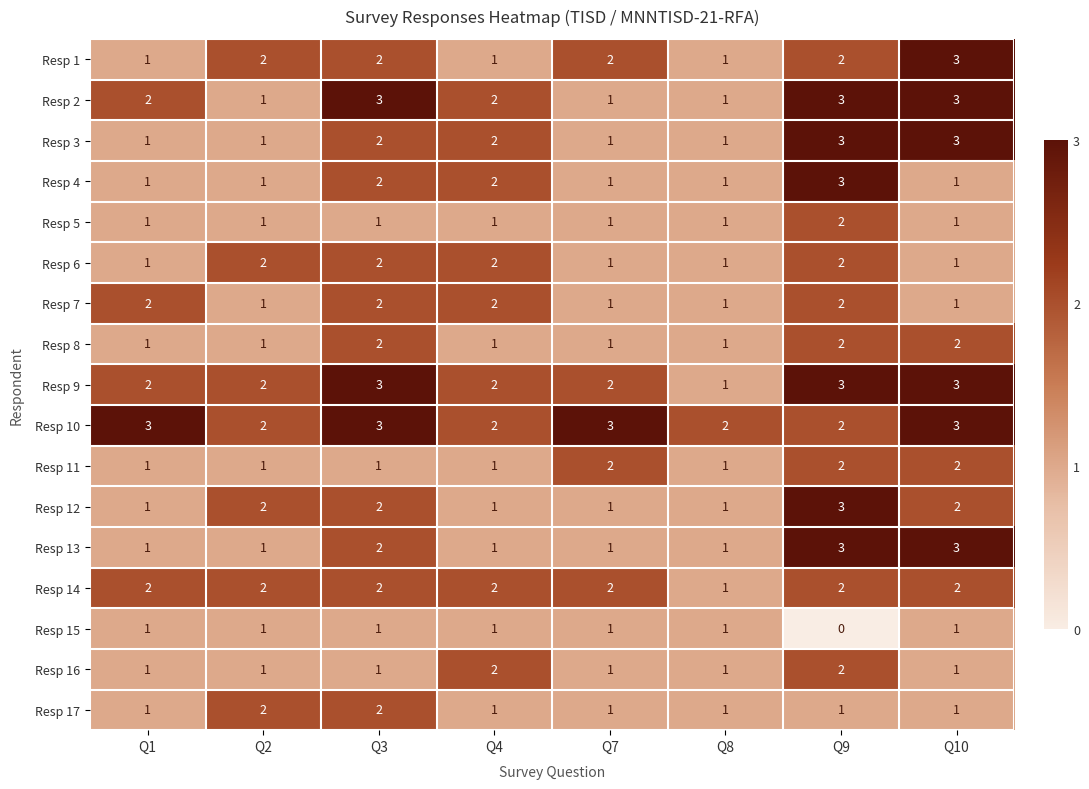

What is the sum of the Resp 2 values at Q3 and Q4?

5